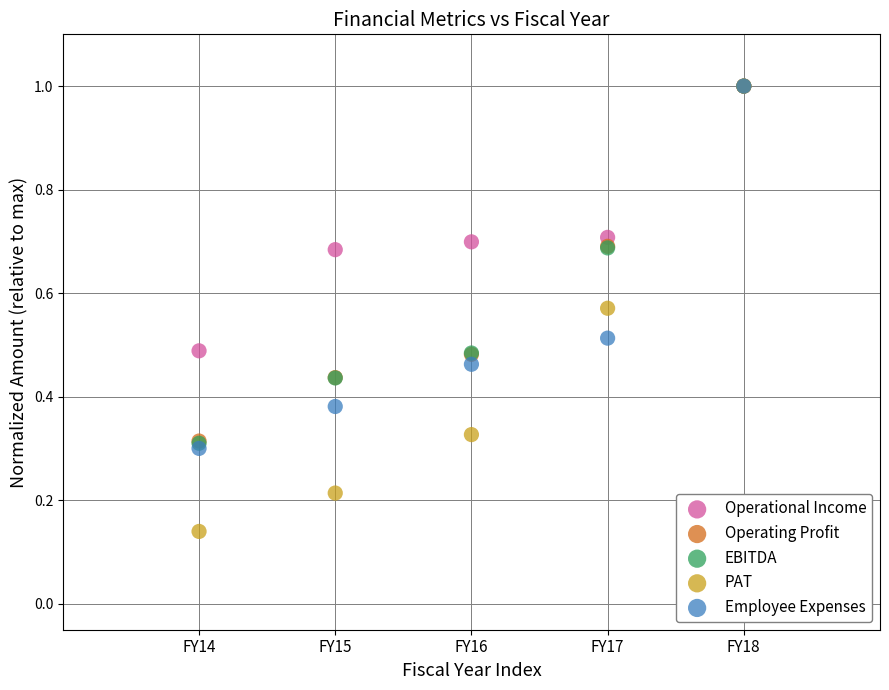

What are all the series names shown in the legend?

Operational Income, Operating Profit, EBITDA, PAT, Employee Expenses